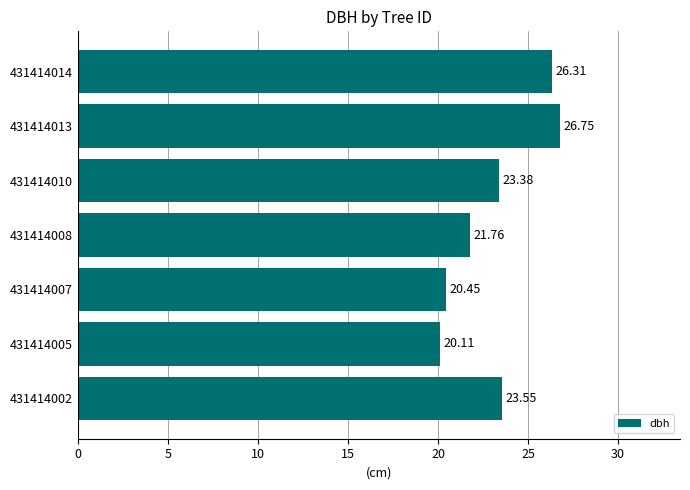

Between 431414007 and 431414005, which is larger?

431414007